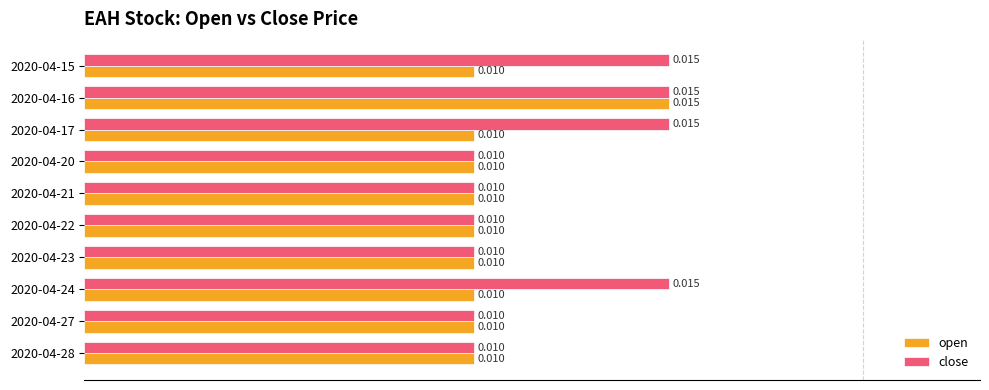

What are all the series names shown in the legend?

open, close